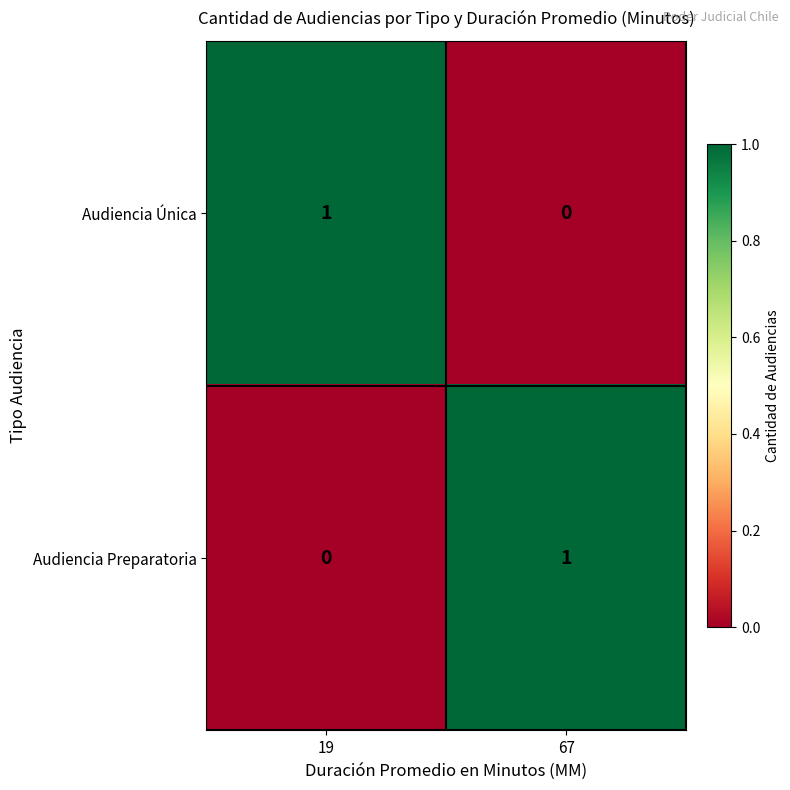

Is the value of Audiencia Única at 67 greater than the value of Audiencia Preparatoria at 67?

No